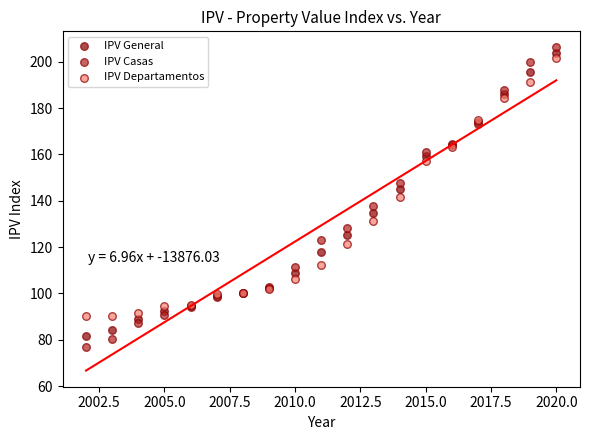

Which series has the widest spread of Y values?

IPV Casas